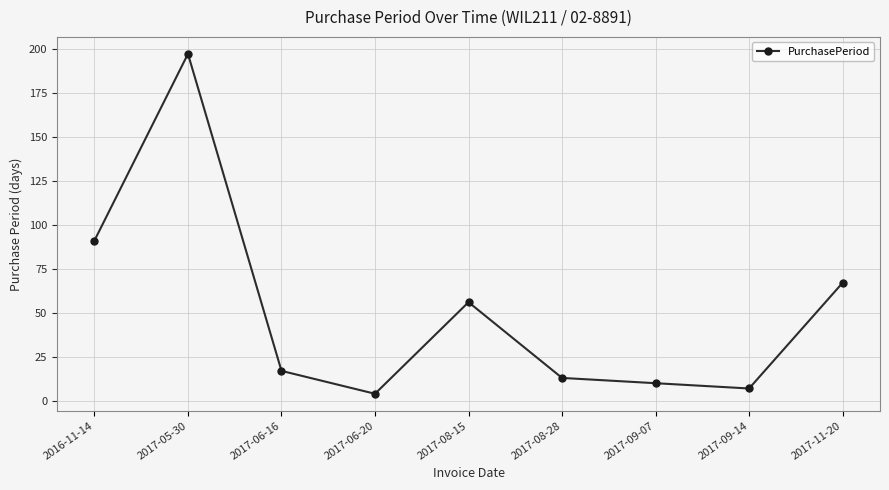

What is the greatest value displayed?

197